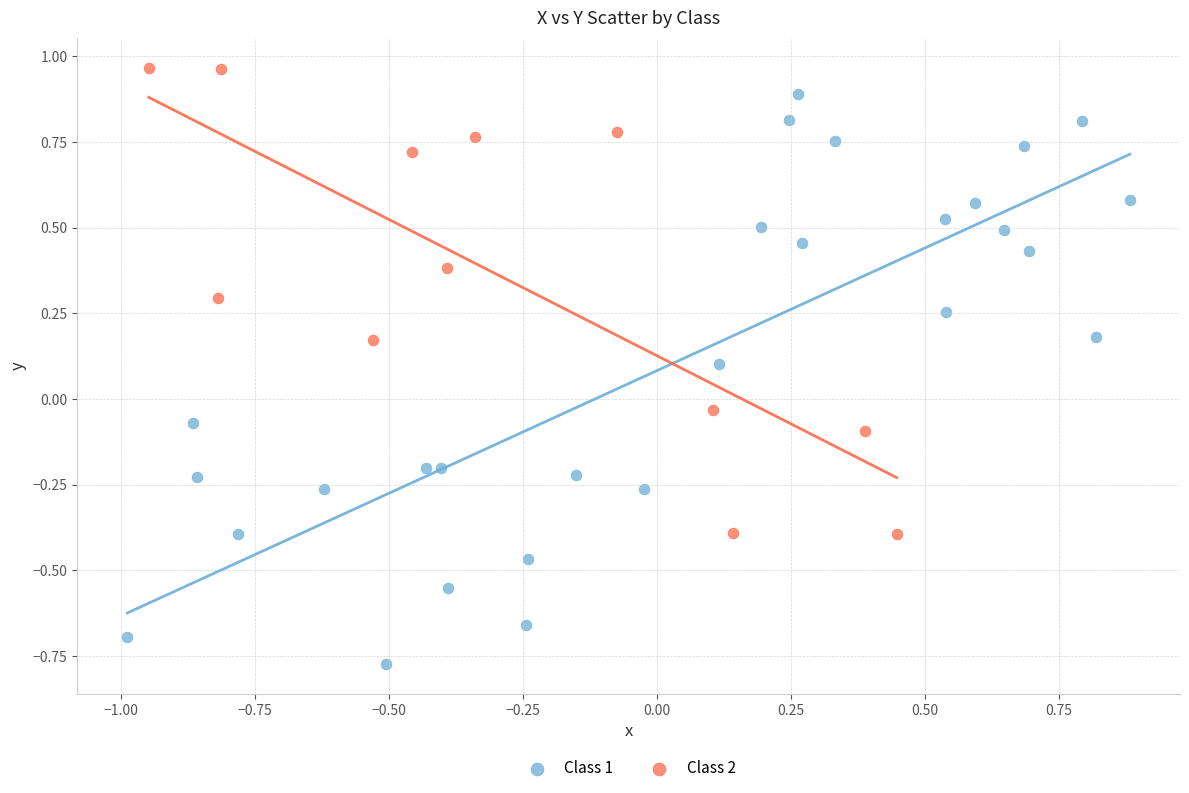

Which series has the largest Y range (max minus min)?

Class 1